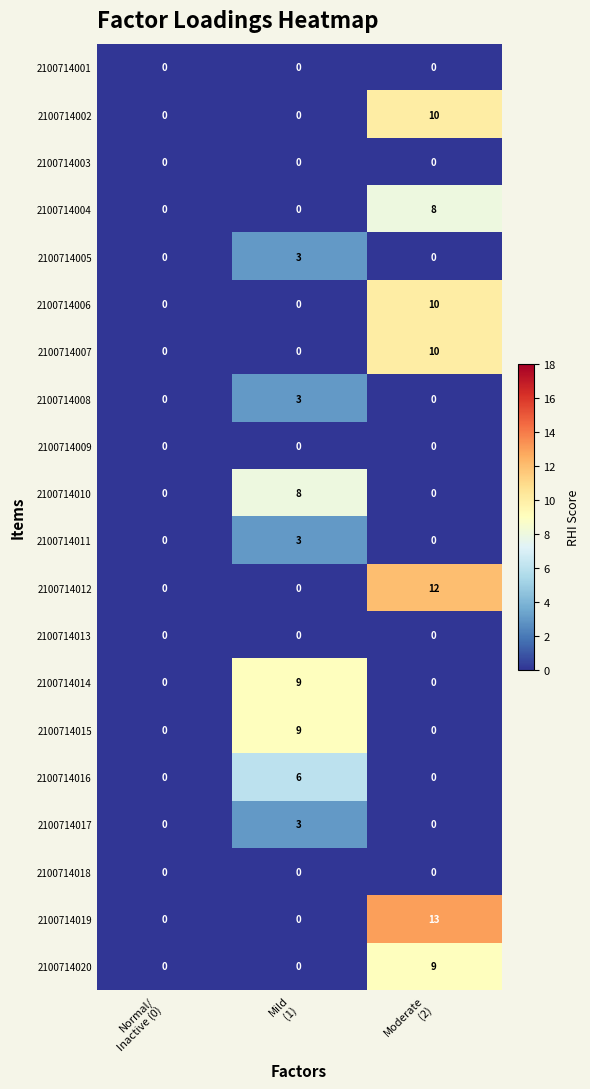

What is the total value across all series at Moderate
(2)?

72